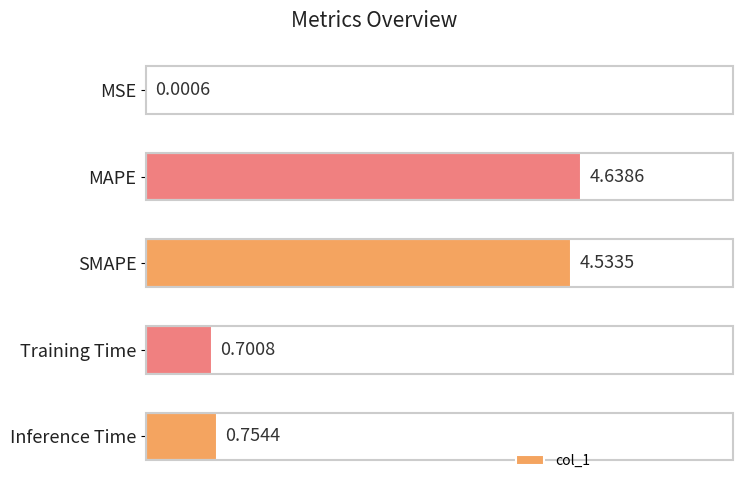

Between SMAPE and Inference Time, which is larger?

SMAPE